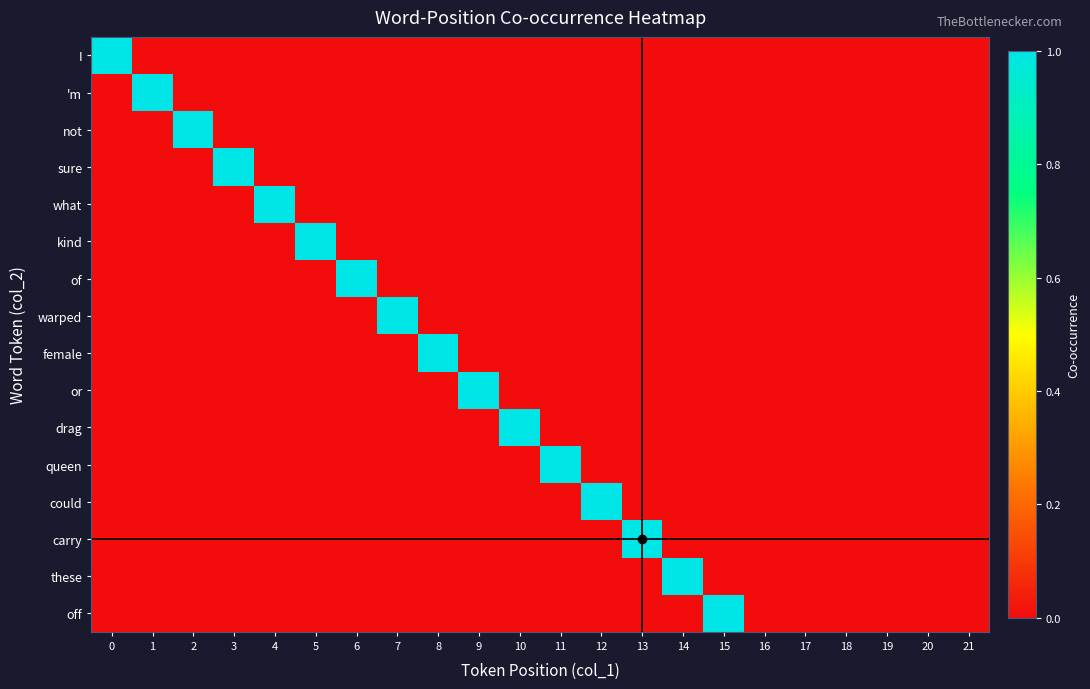

How many series are shown in this chart?

16